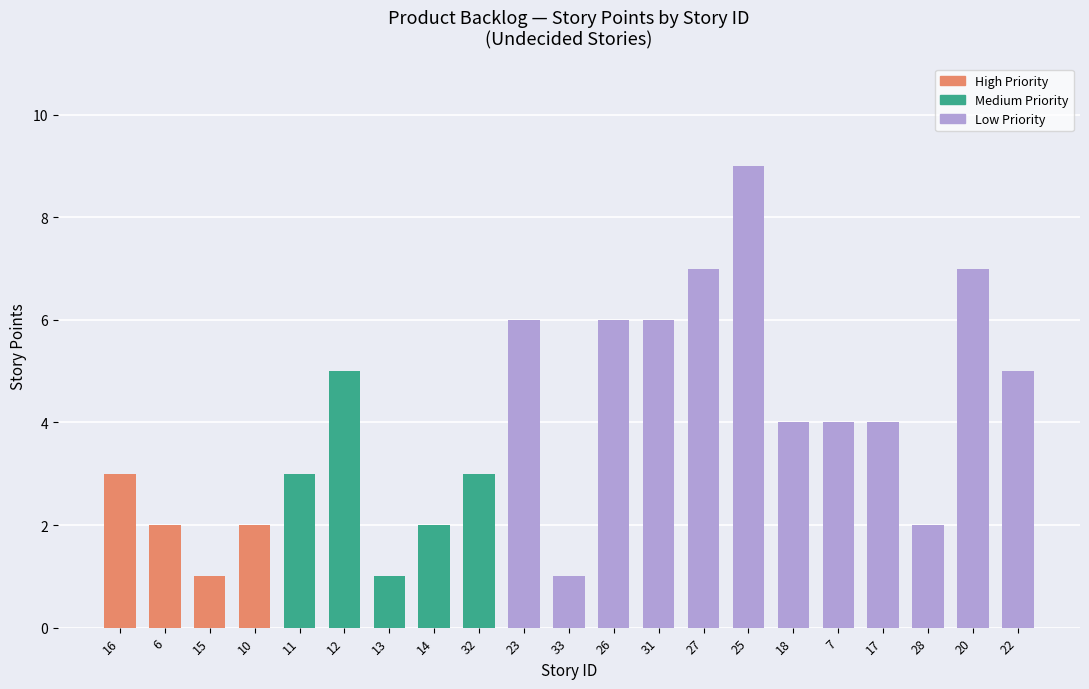

The value at 15 is 2. True or false?

False